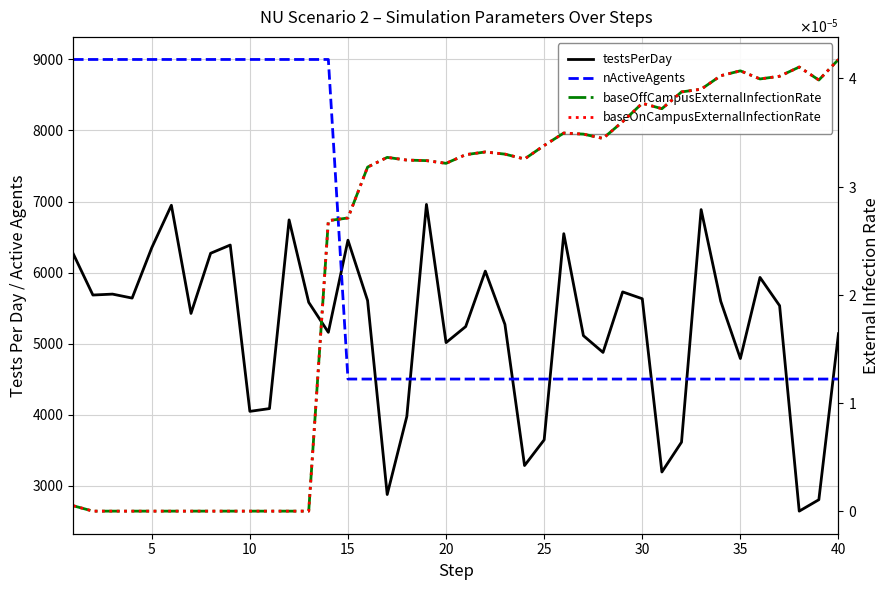

True or false: testsPerDay has more than 0 interior local peaks.

True